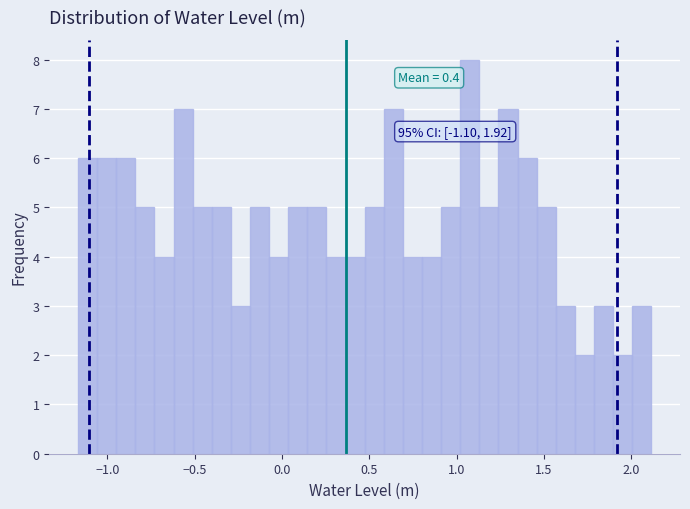

Around what value on the x-axis is the tallest bar? Give the approximate position of its centre, as read against the axis.

1.05